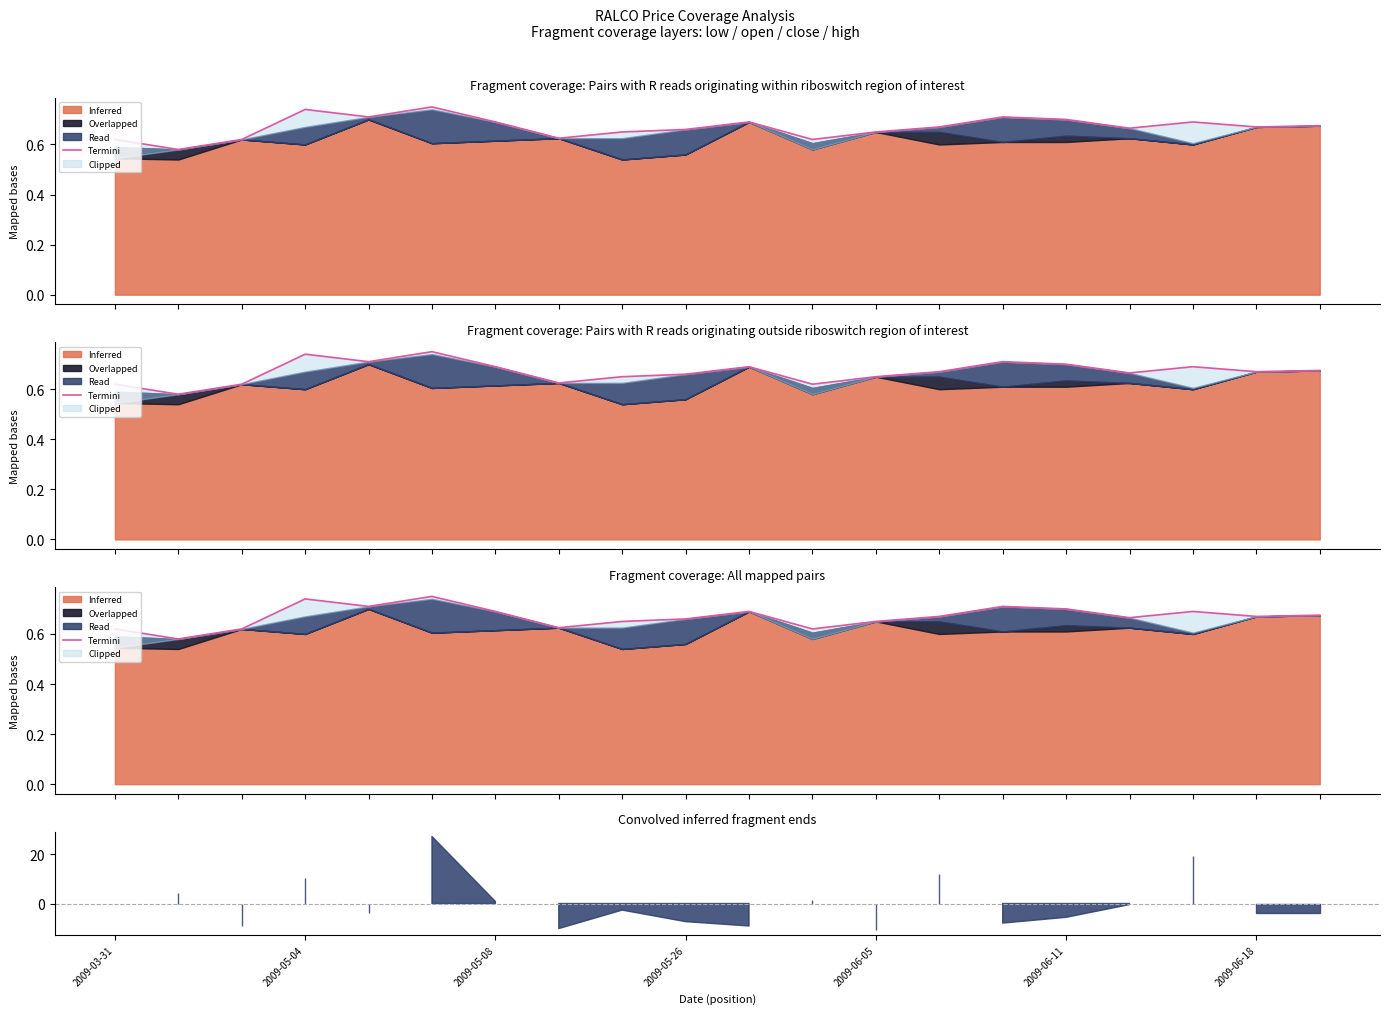

Does the chart have visible grid lines?

No